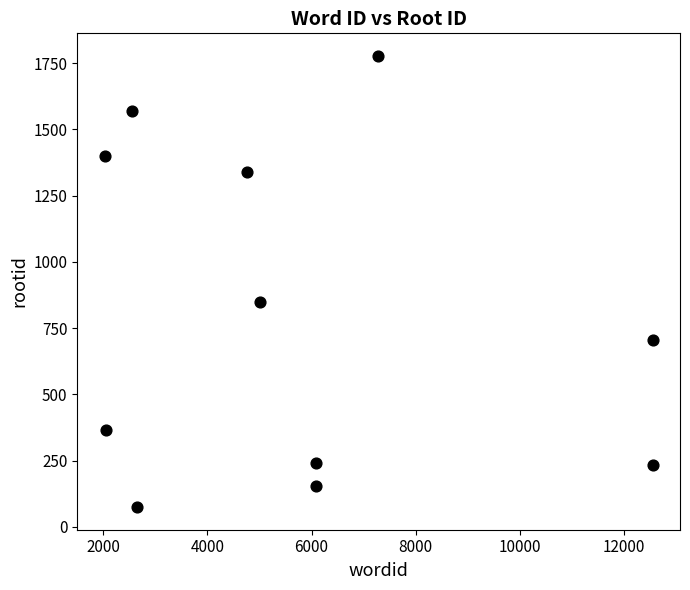

What is the range of X values (max minus min)?

10518